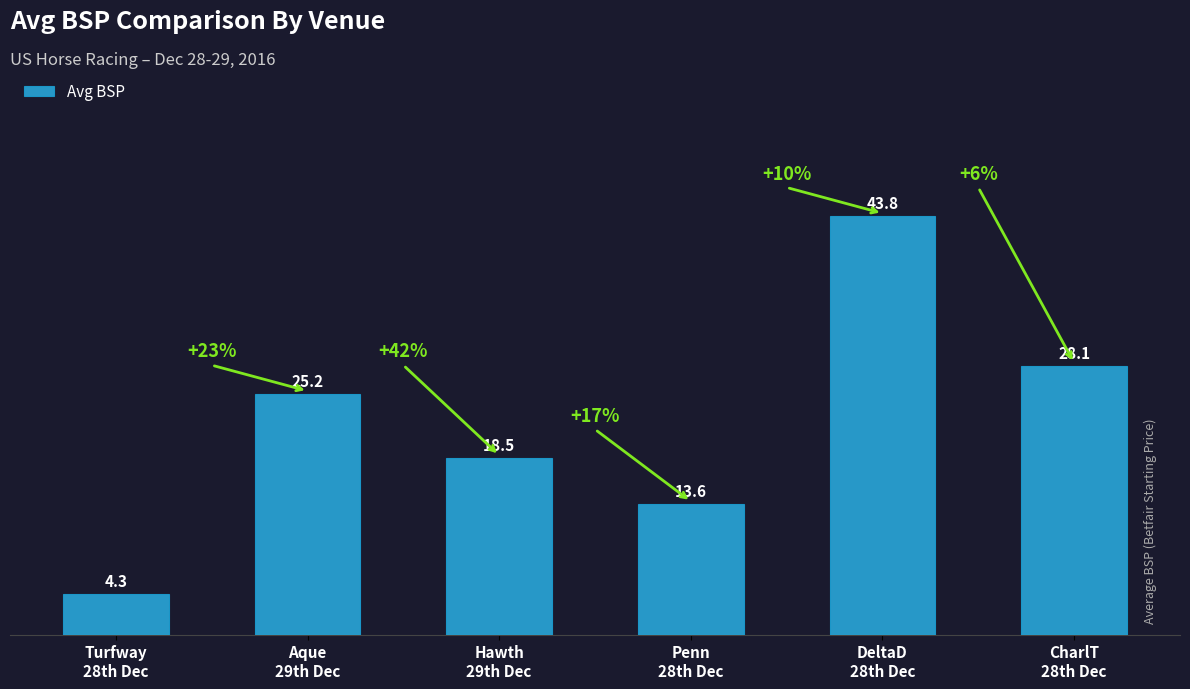

Read the value at DeltaD
28th Dec.

43.8